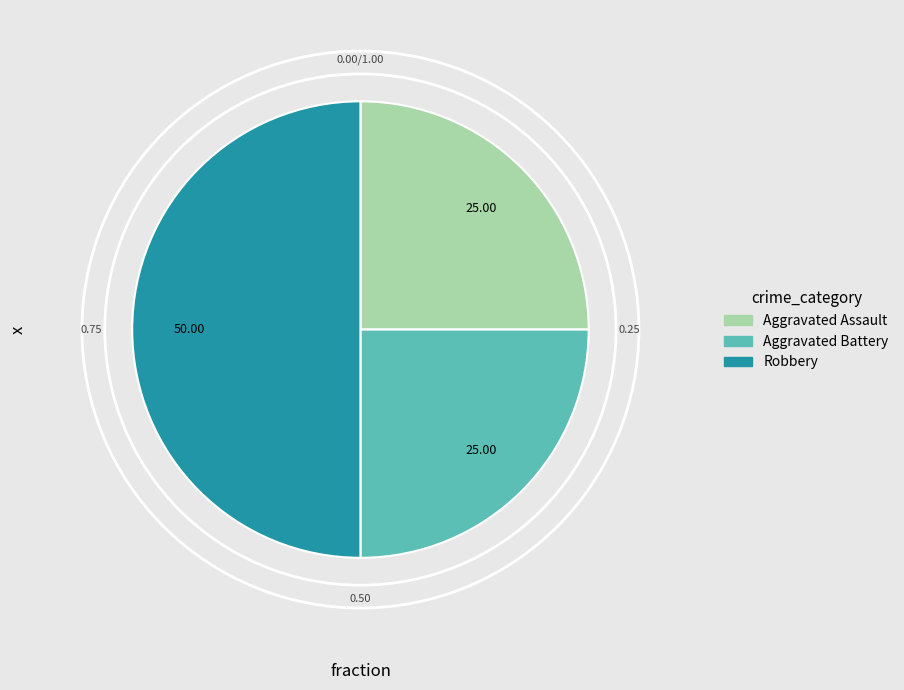

Is Aggravated Battery the majority of the pie?

No